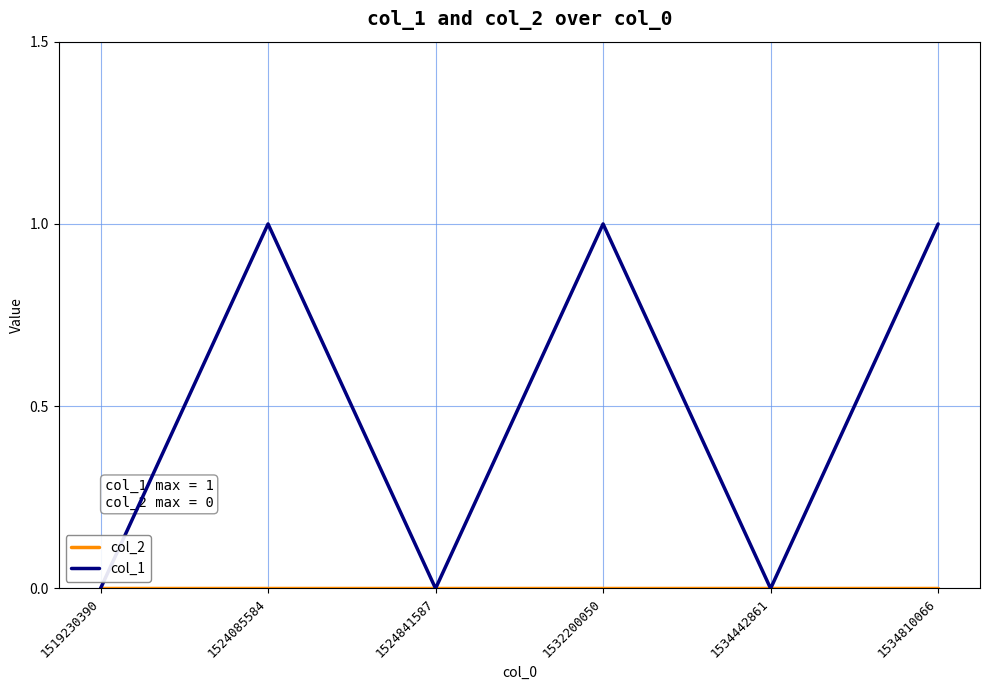

Which series has the widest spread of values?

col_1